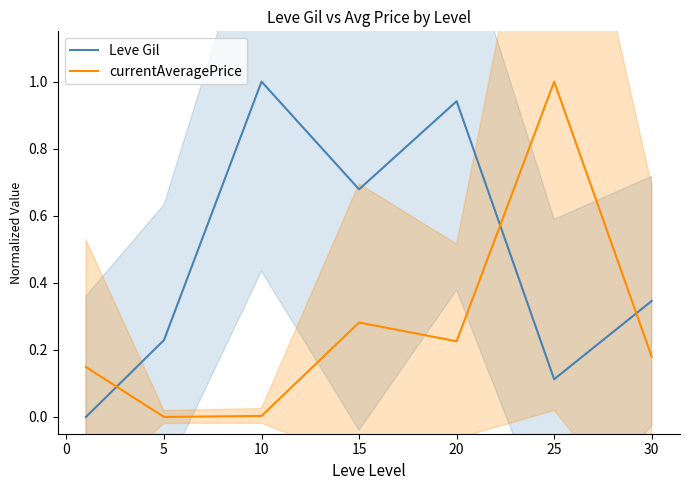

How many series are shown in this chart?

2